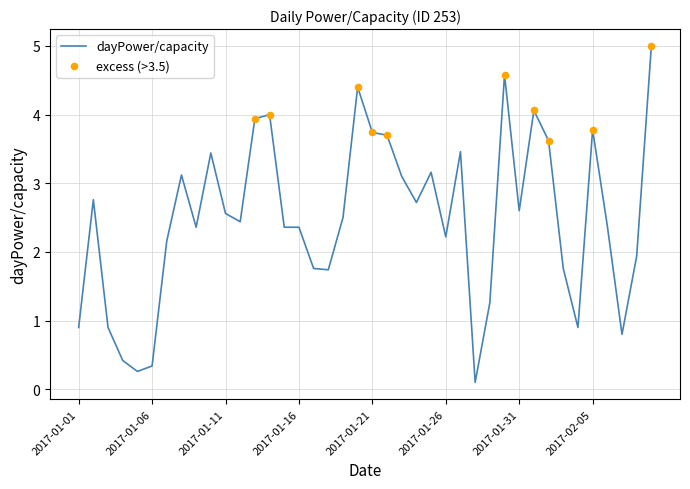

What is the greatest value displayed?

5.0